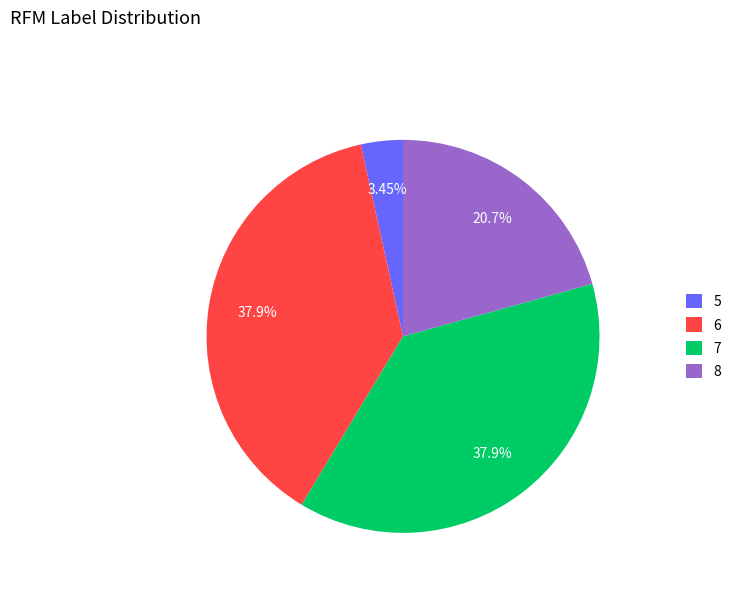

Does any single category account for the majority?

No